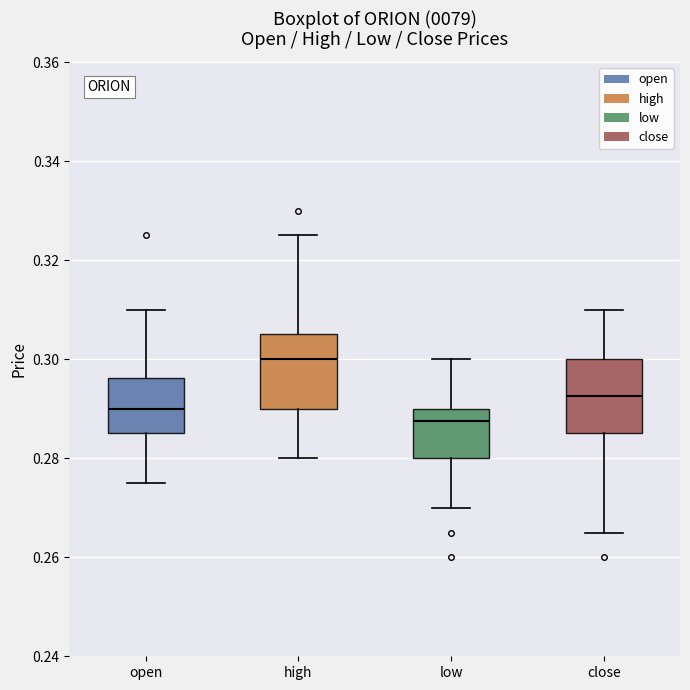

Where does the median line of the box for close sit on the y-axis? The values are not printed on the chart, so give them approximately, as read against the axis.

0.292